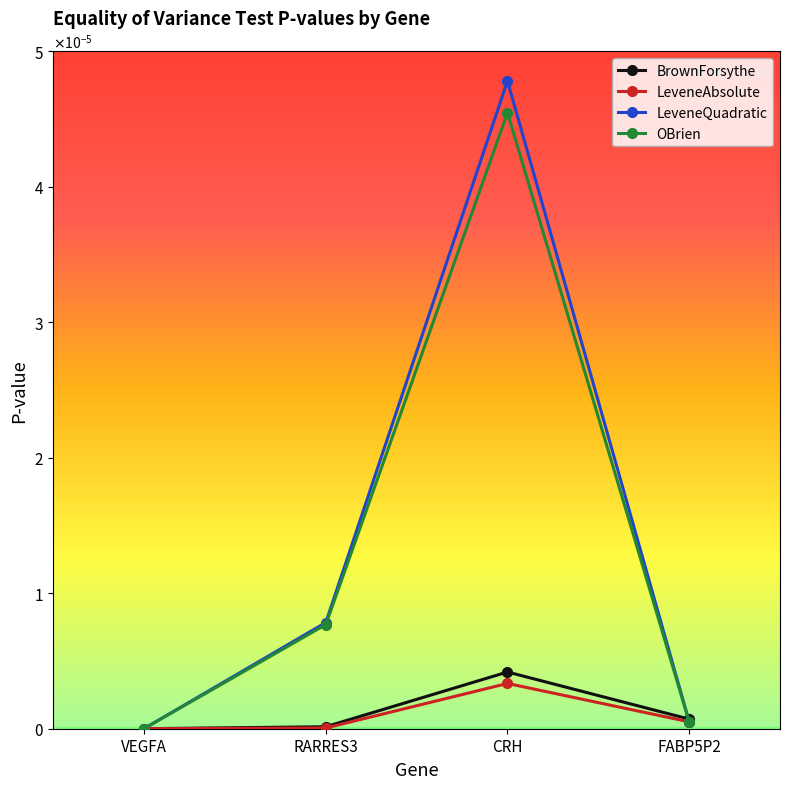

Is this an area chart (filled region under the line)?

No